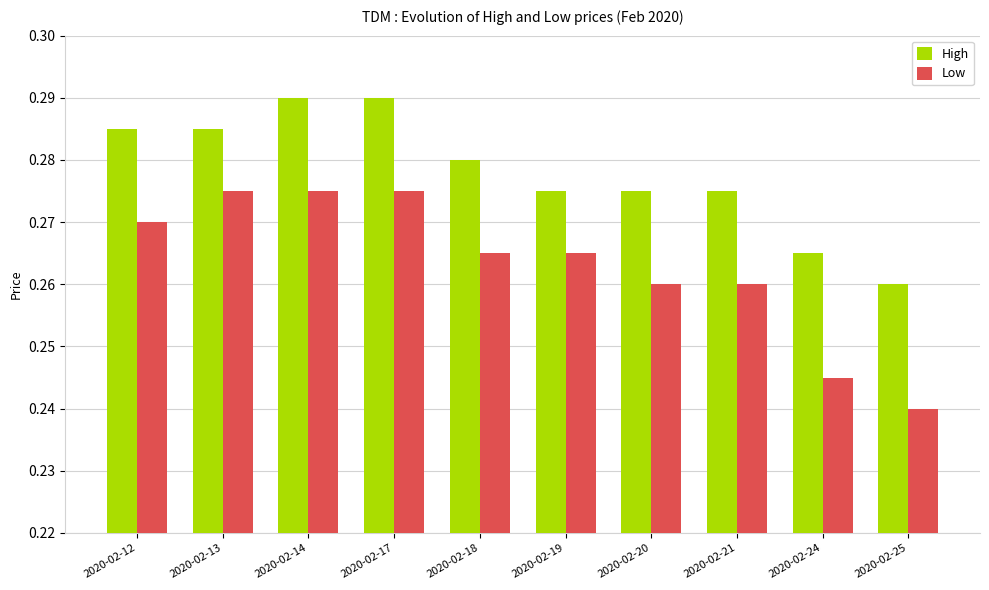

Count the number of categories in the chart.

10